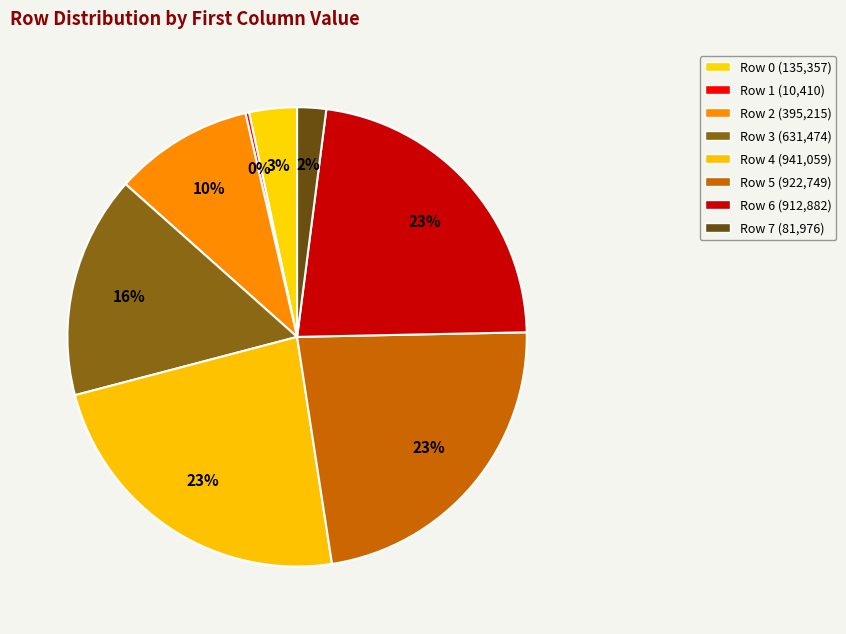

To the nearest percent, what is the difference between the largest and smallest slice percentages?

23%